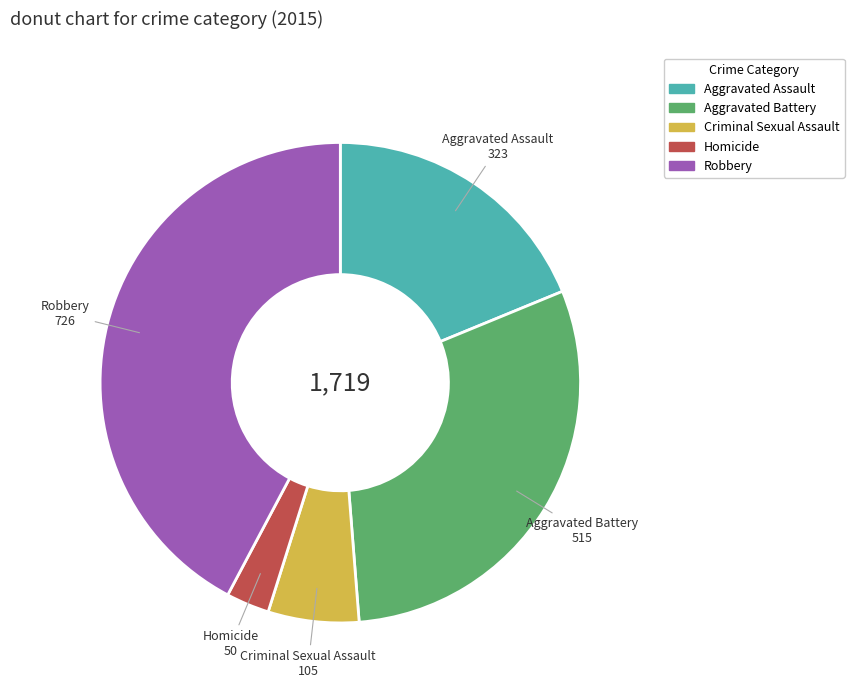

The Aggravated Battery slice represents 37% of the pie. True or false?

False